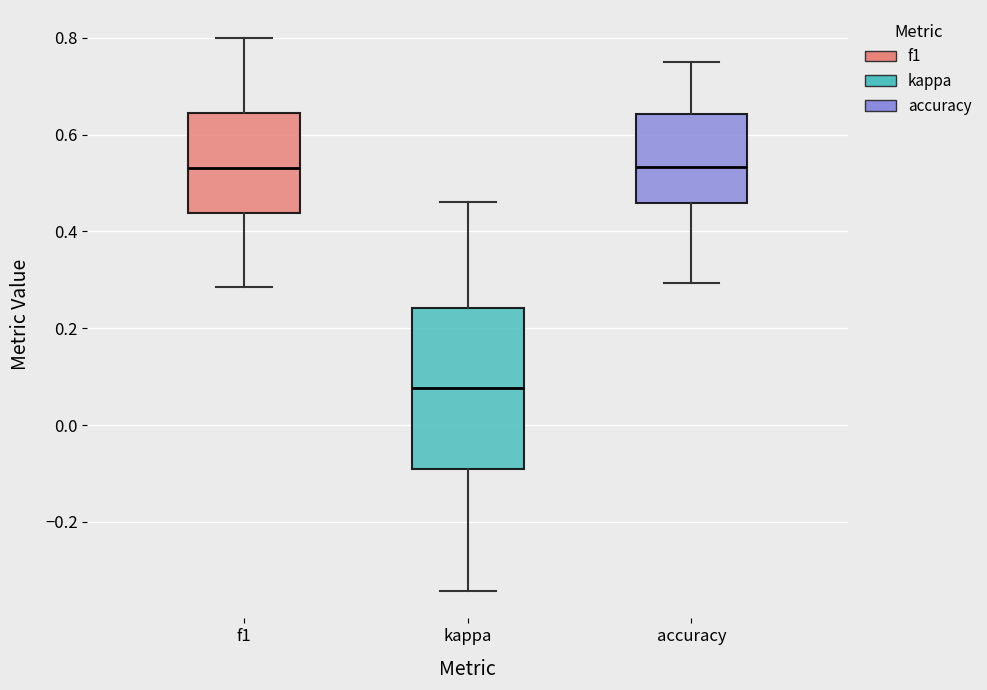

Comparing the boxes themselves (not the whiskers), which one is the tallest?

kappa